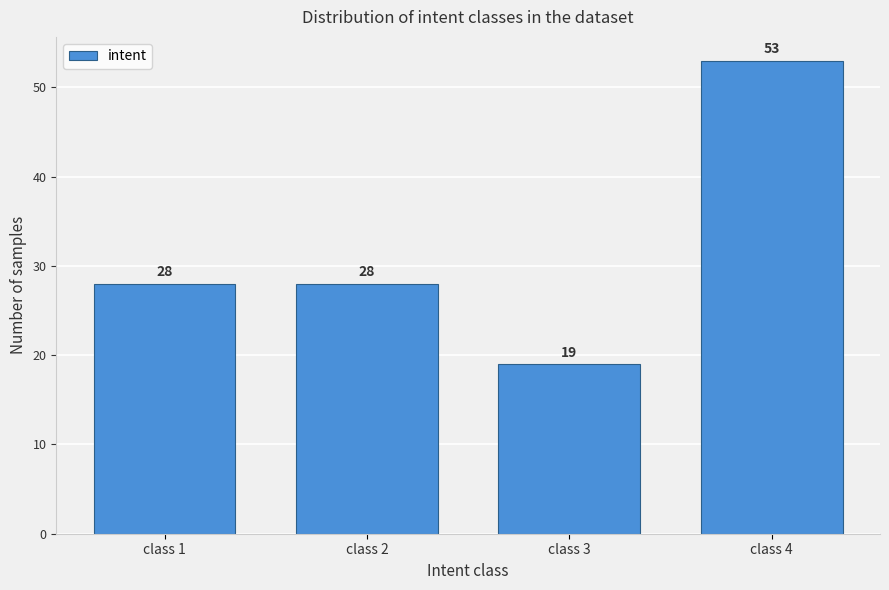

Reading left to right, list all the values displayed in this chart.

28	28	19	53